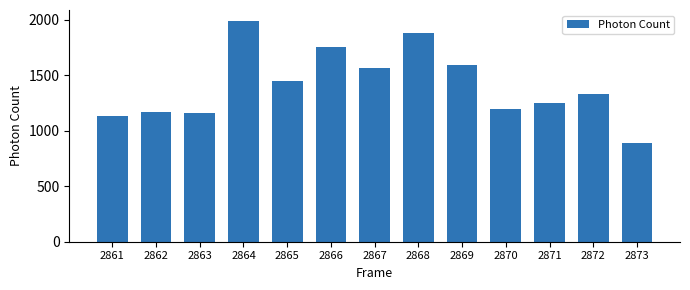

Does the chart contain stacked bars?

No